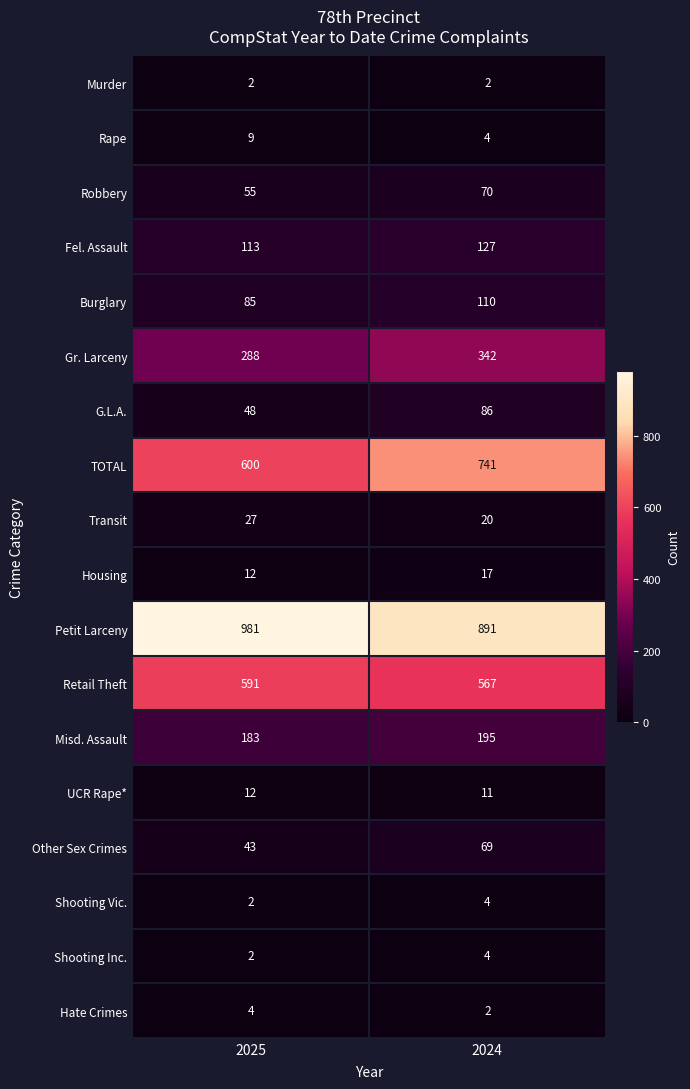

The value of UCR Rape* at 2025 is 5. True or false?

False